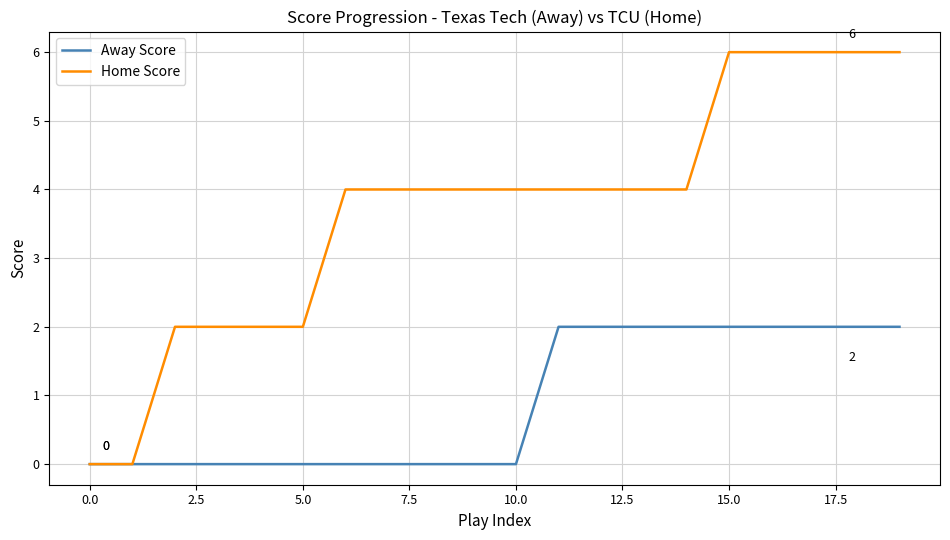

Which series has the widest spread of values?

Home Score